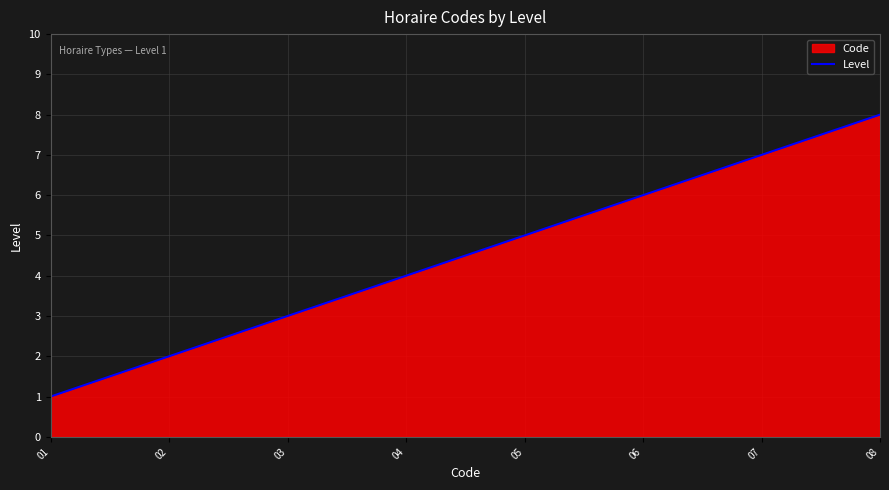

What is the change in value from 01 to 08?

+7